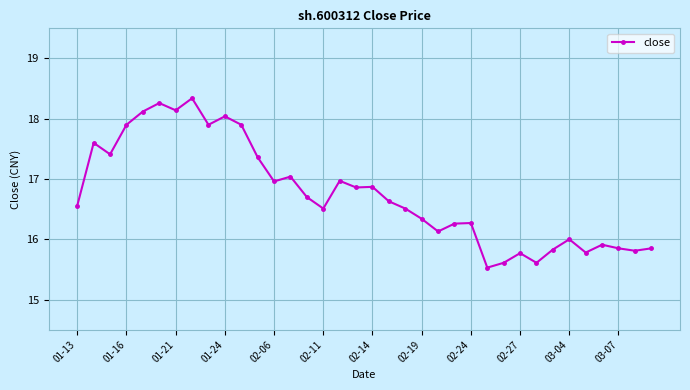

What is the maximum value shown in the chart?

18.3